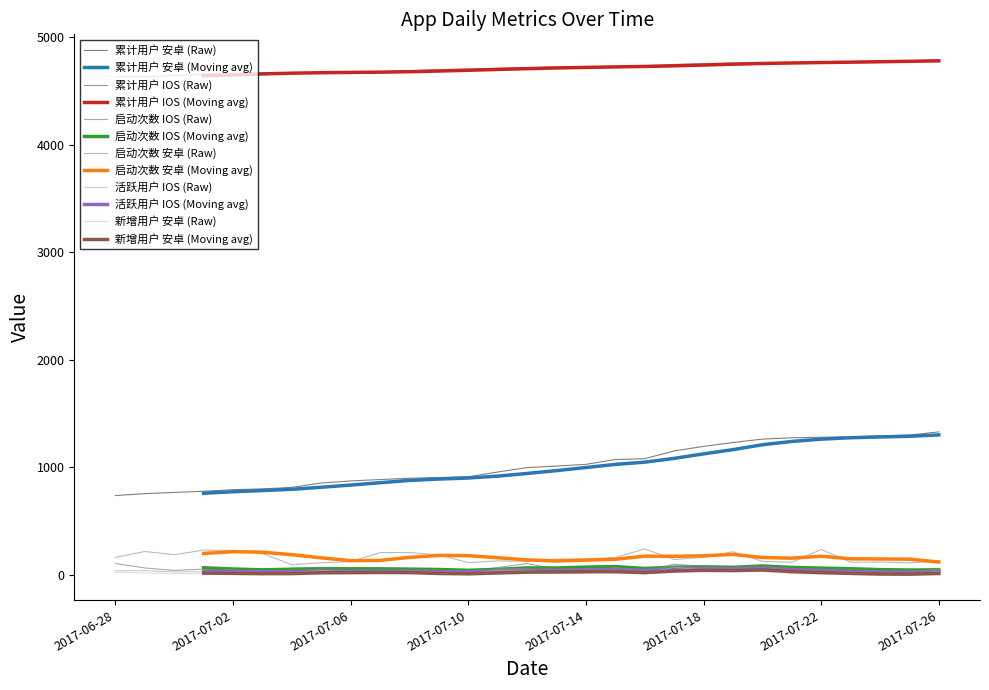

True or false: 活跃用户 IOS and 启动次数 安卓 intersect in this chart.

False